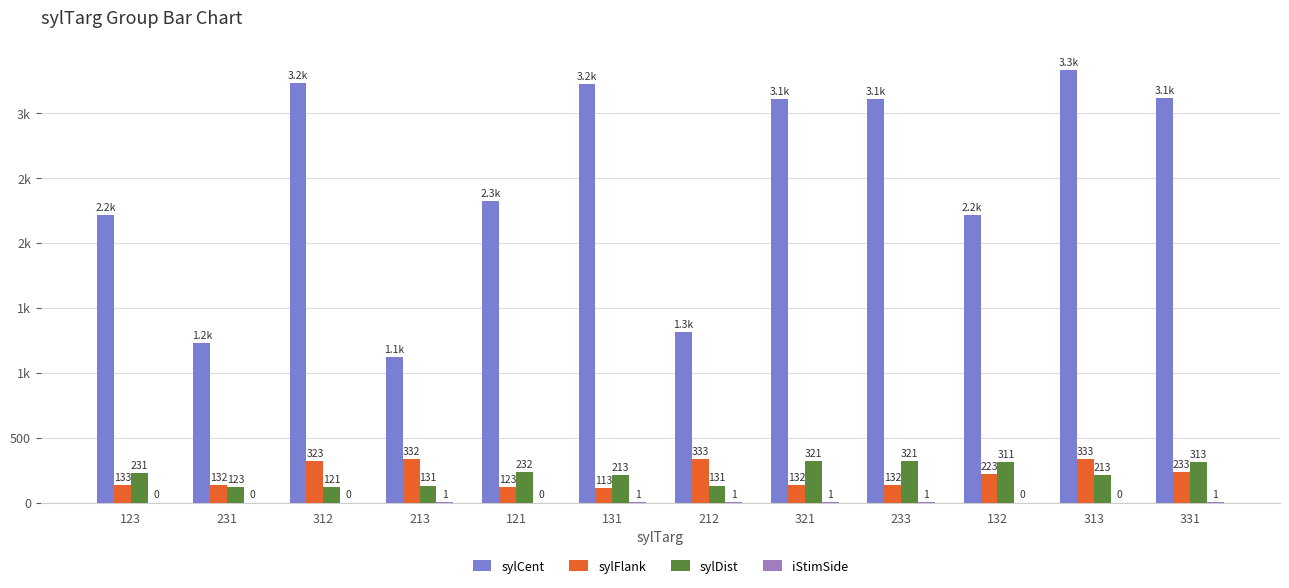

What is the maximum value shown in the chart?

3331